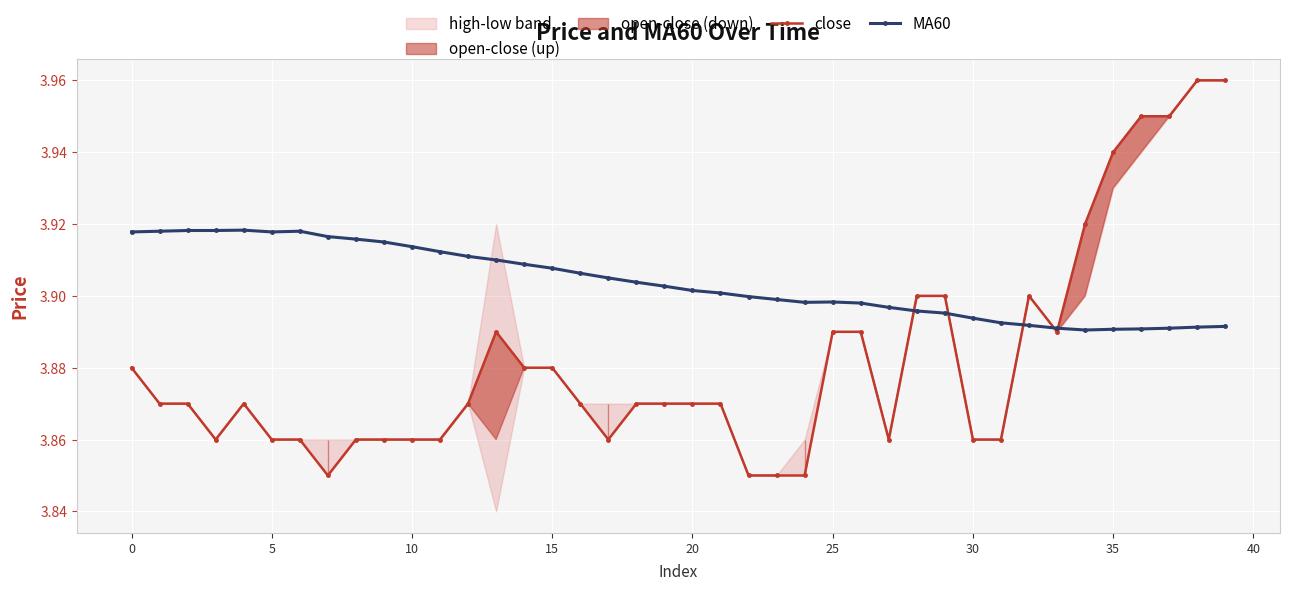

Where is MA60 nearest to the value 3?

34